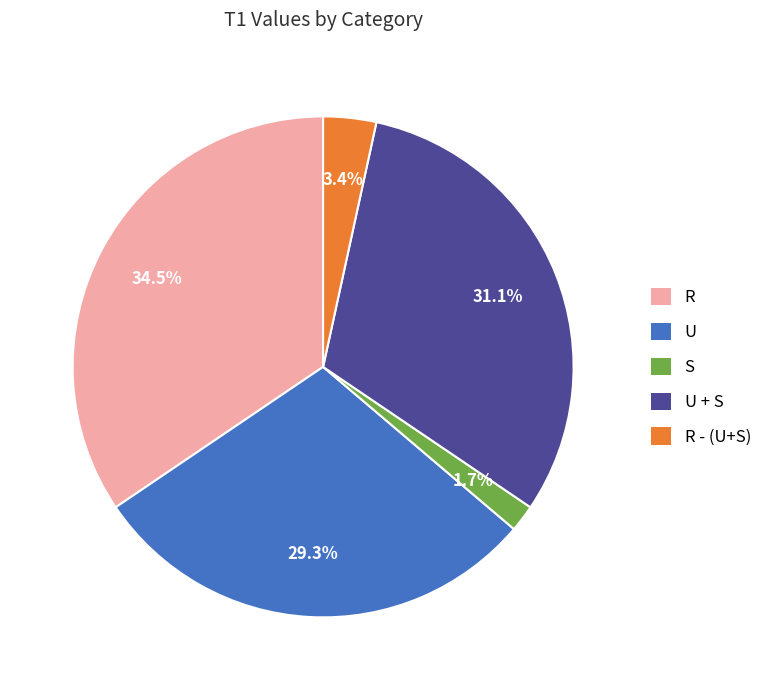

What is the smallest slice in the pie chart?

S